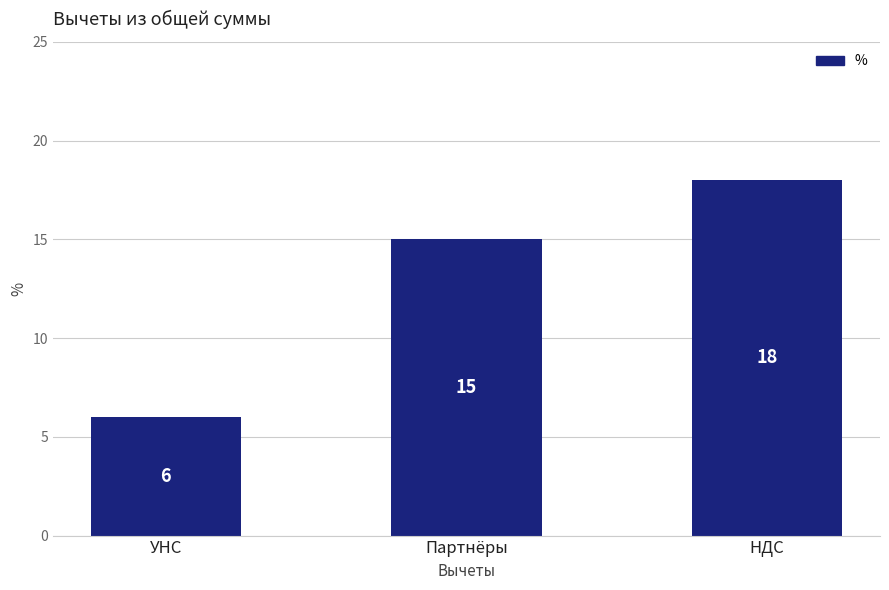

The chart shows a value of 9 at УНС. True or false?

False